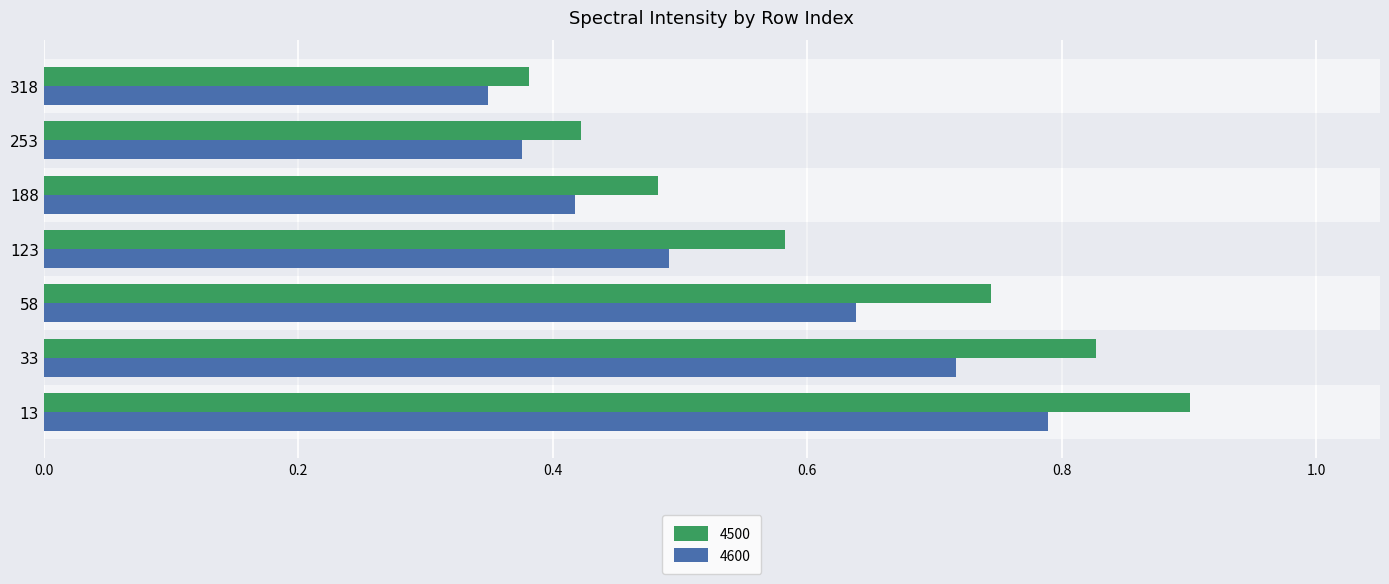

Rank the series at 33 from highest to lowest value.

4500, 4600